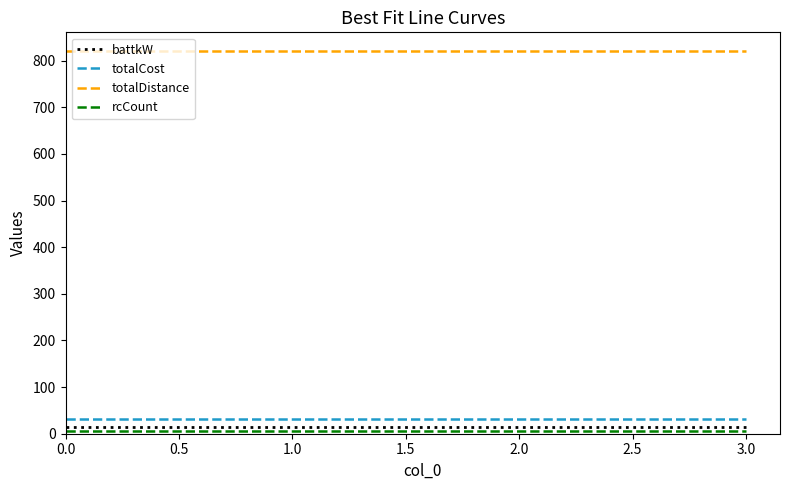

True or false: totalDistance has a value of 820.0 at 0.0.

True